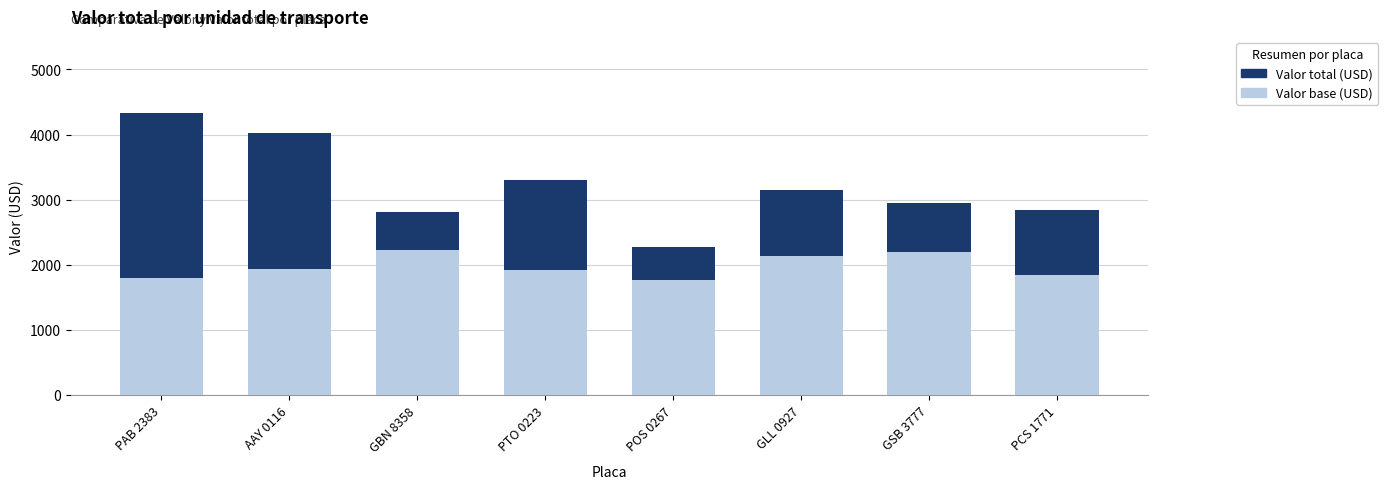

How many values in the Valor base series are below 1940?

4